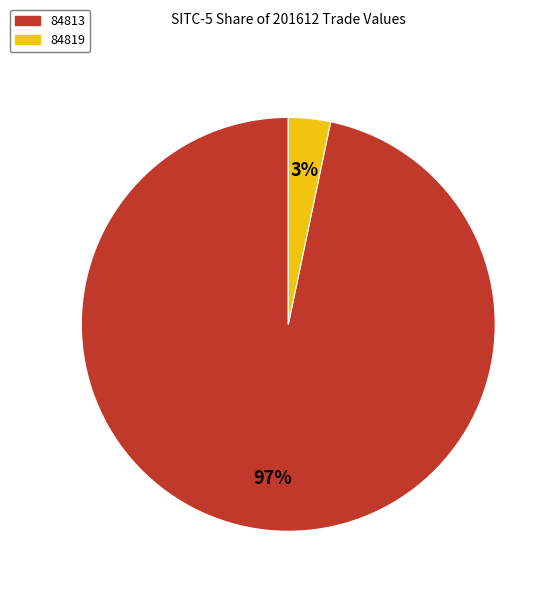

The 84813 slice represents 97% of the pie. True or false?

True